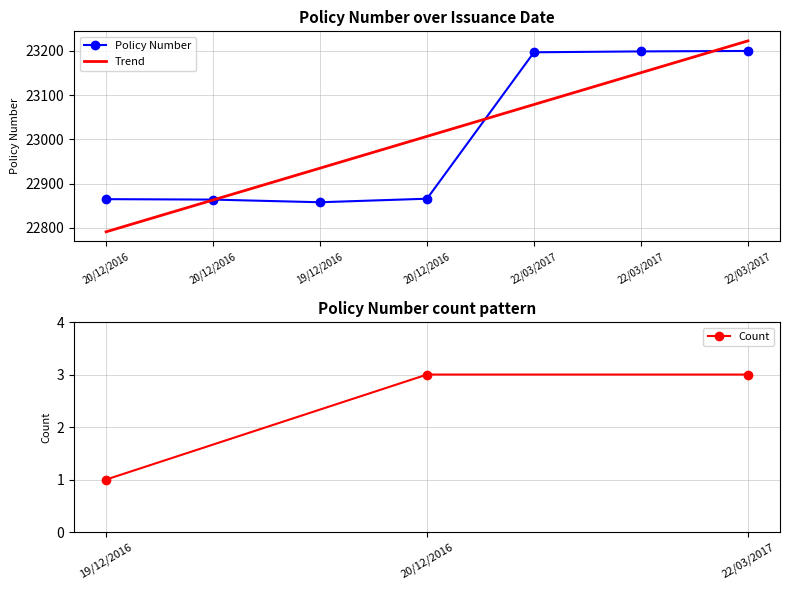

Reading right to left, what are all the values shown in this chart?

23200	23199	23197	22866	22858	22864	22865